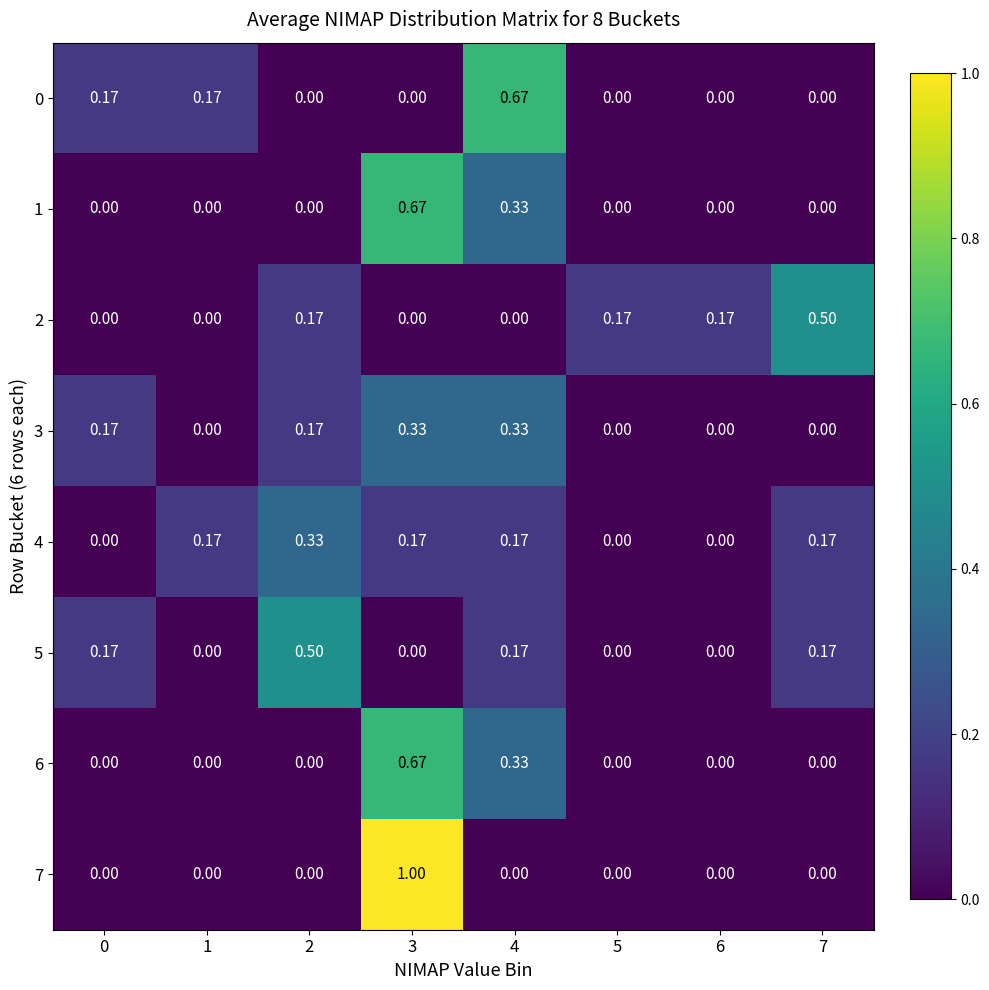

Which label corresponds to the largest value in the chart?

3